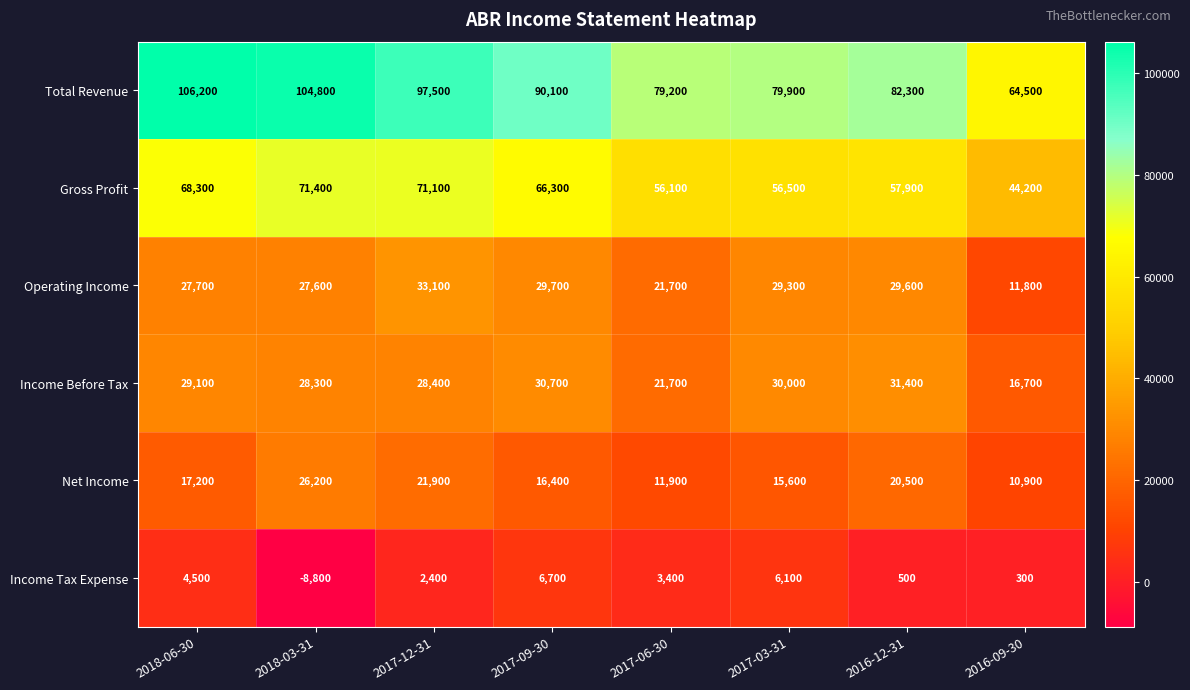

The Net Income series shows 15600 at 2017-03-31. True or false?

True